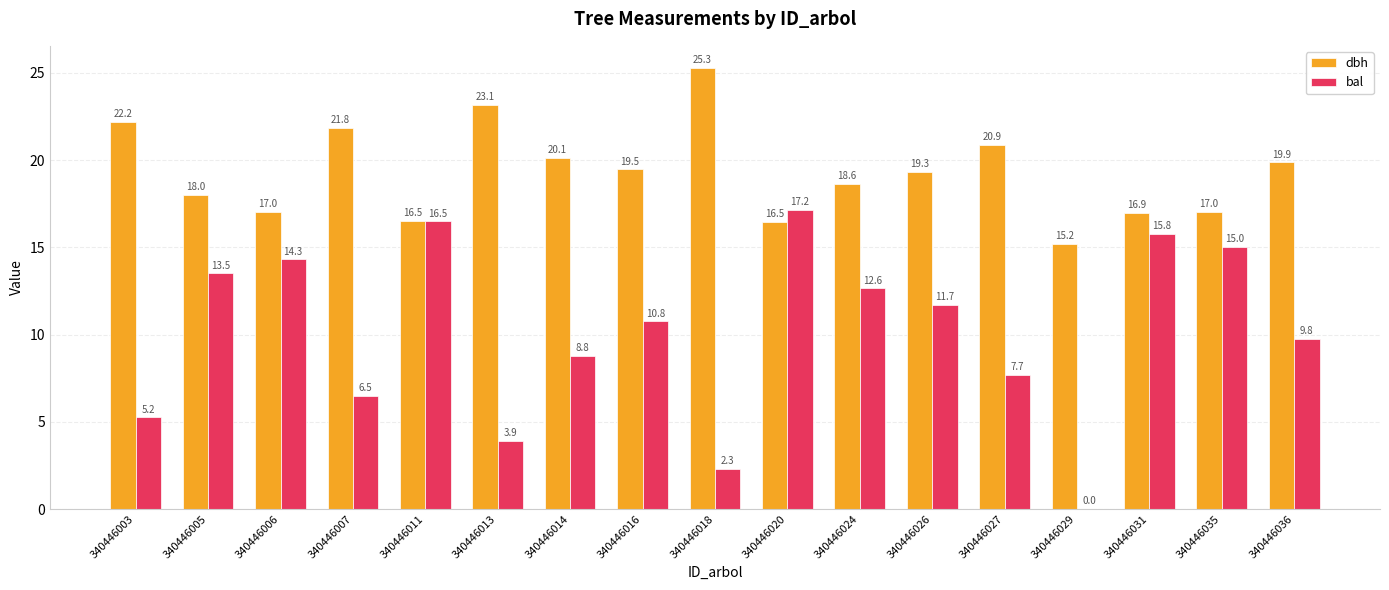

What is the sum of the bal values at 340446031 and 340446013?

19.7